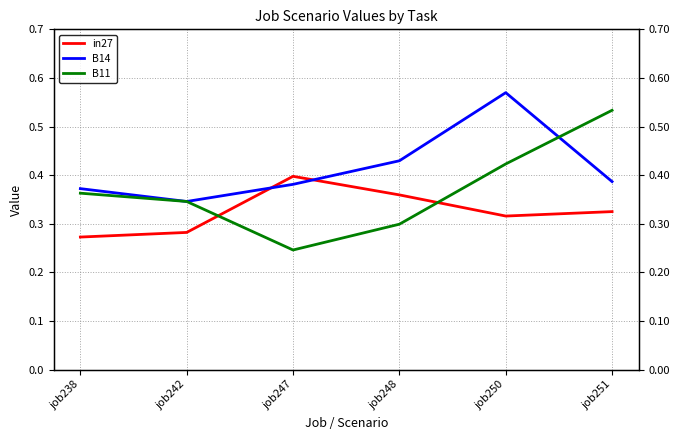

What is the value of the B11 point at the 2nd from the left?

0.3